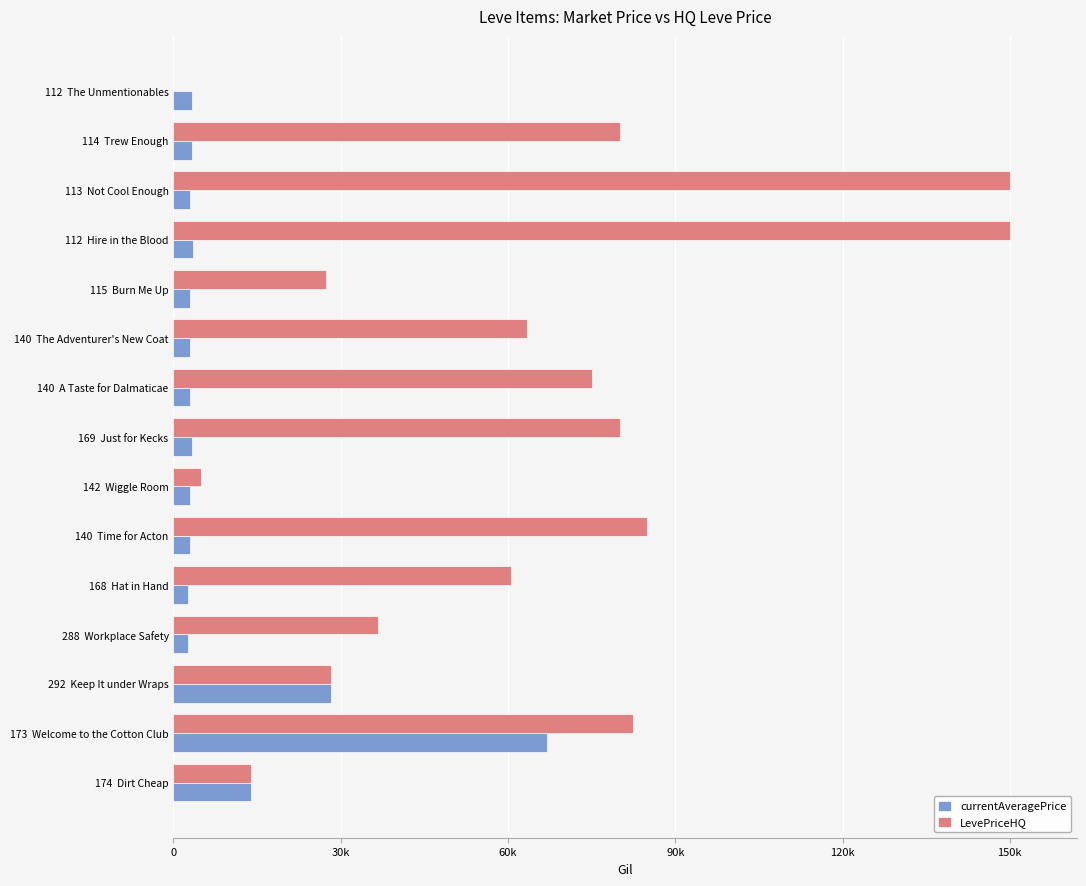

What are all the series names shown in the legend?

currentAveragePrice, LevePriceHQ